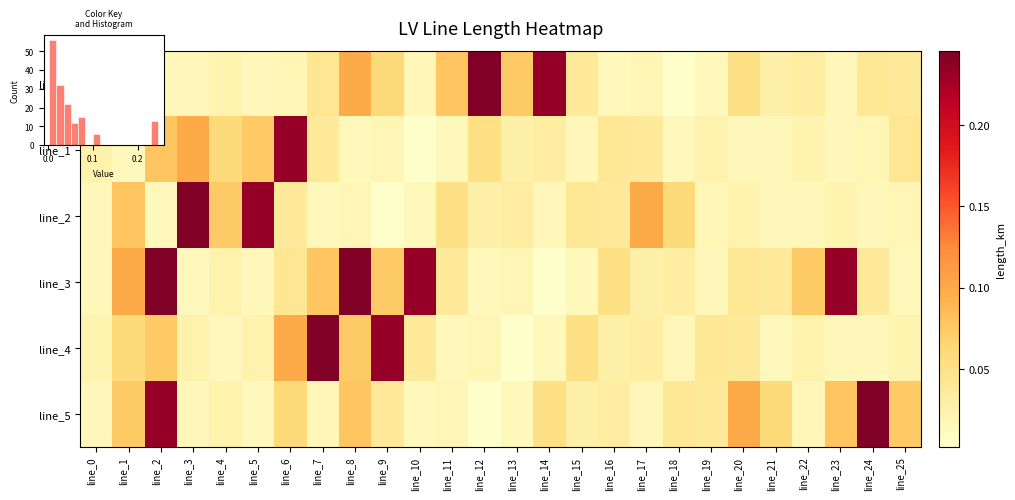

At how many categories does at least one series exceed 0?

26